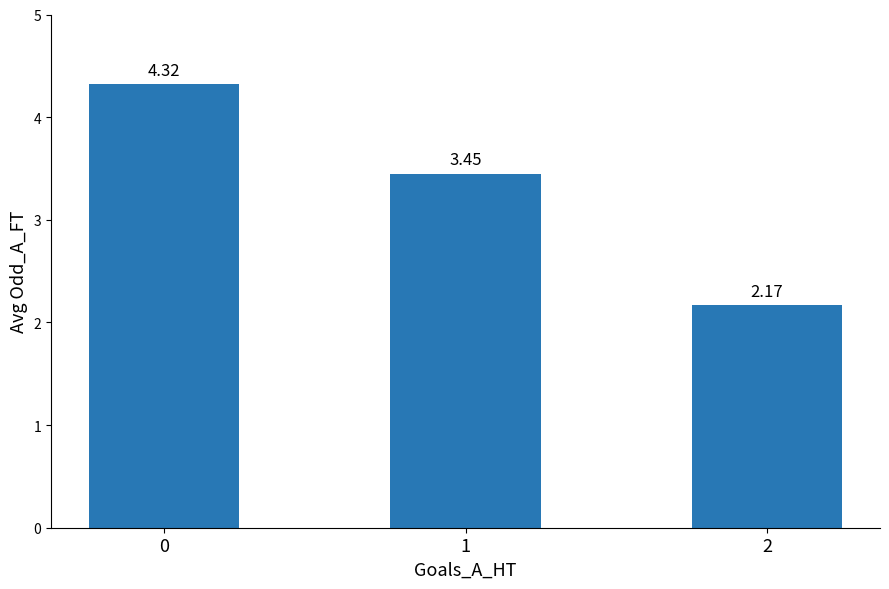

What is the difference between the values at 0 and 1?

0.9